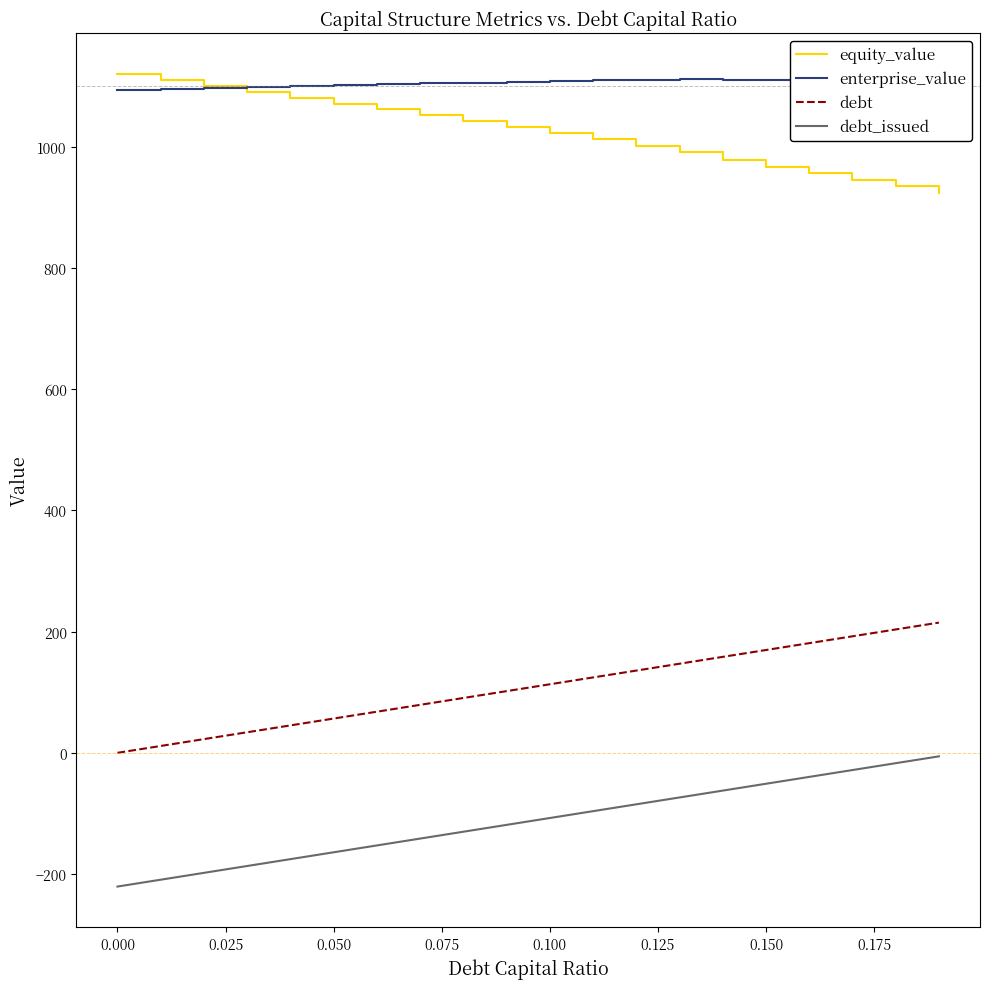

True or false: debt and debt_issued cross at least once.

False